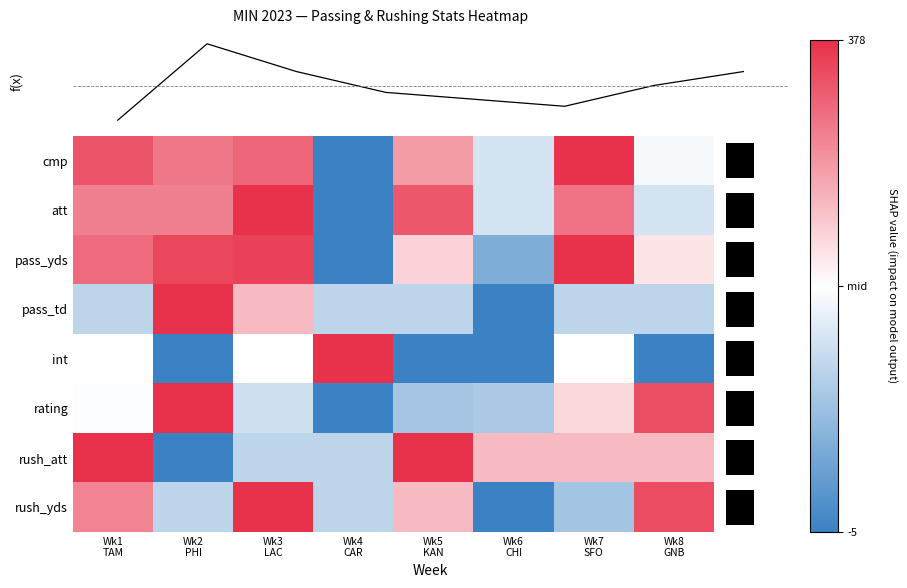

Which series has the widest spread of values?

cmp